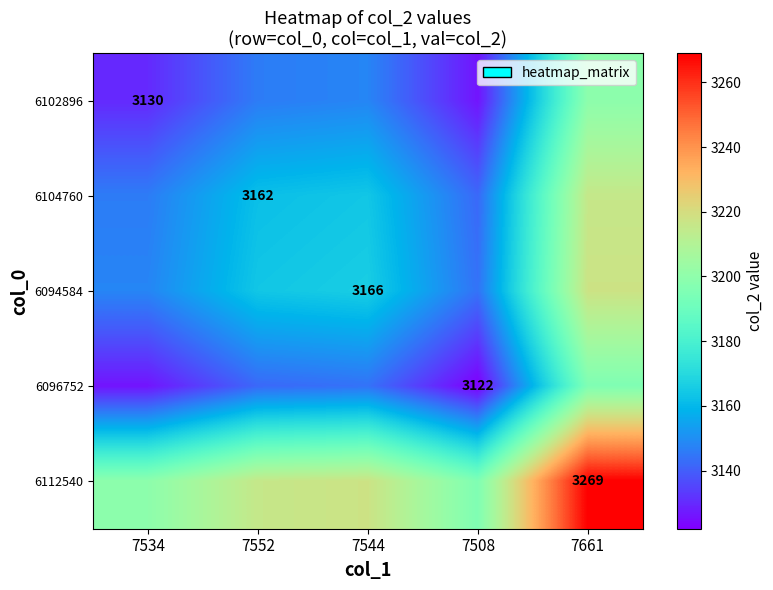

The 6102896 series shows 3130.0 at 7534. True or false?

True